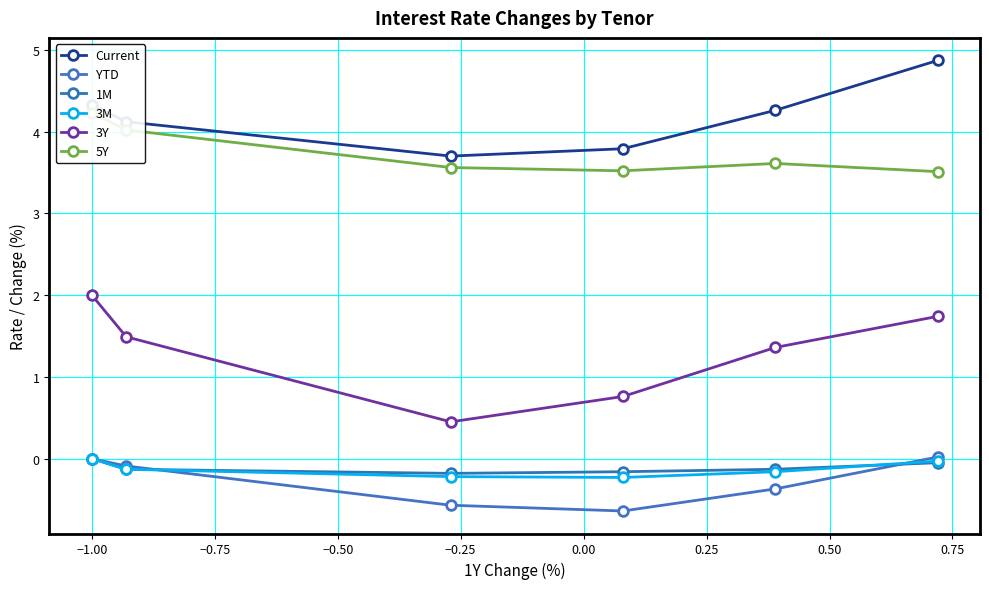

True or false: Current and 1M intersect in this chart.

False